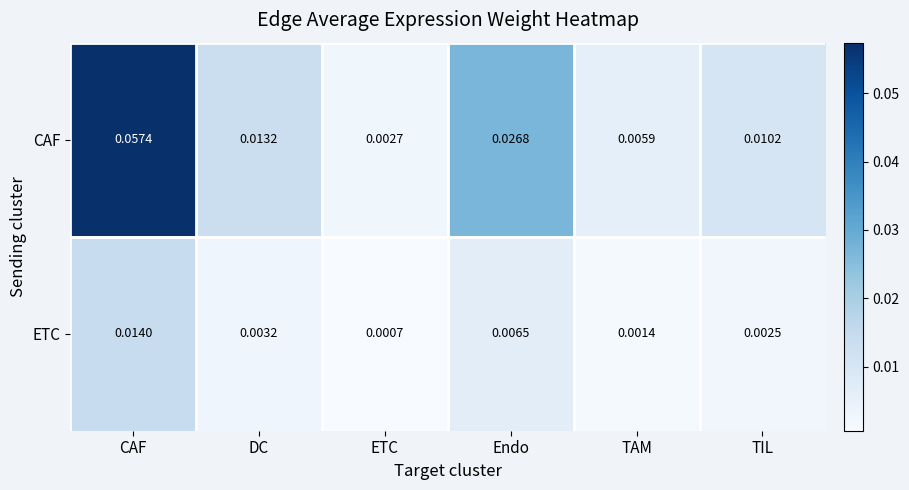

Which series changed the most between CAF and DC?

CAF